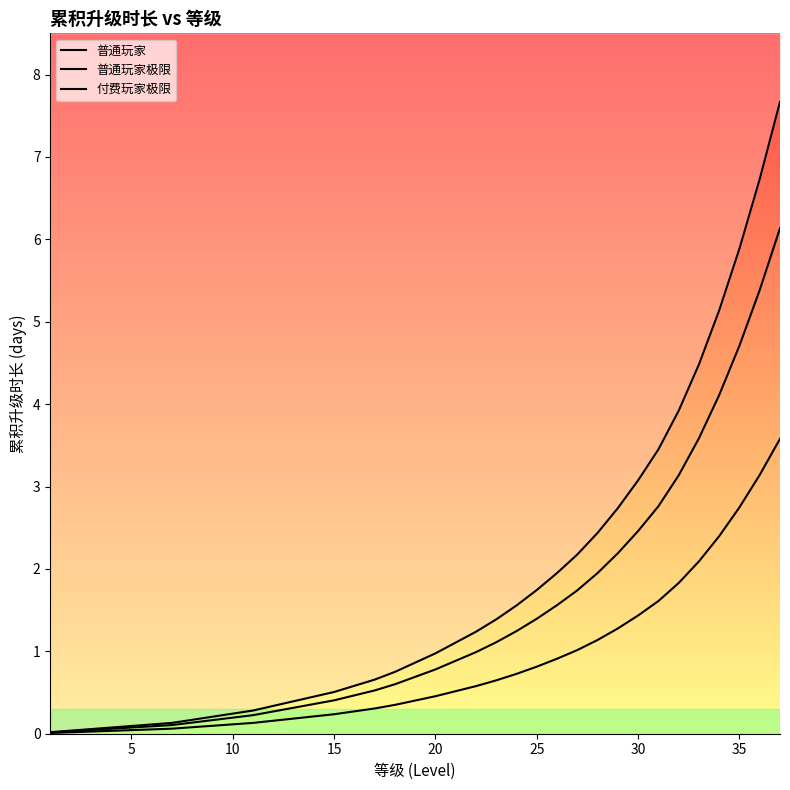

Count the number of categories in the chart.

37